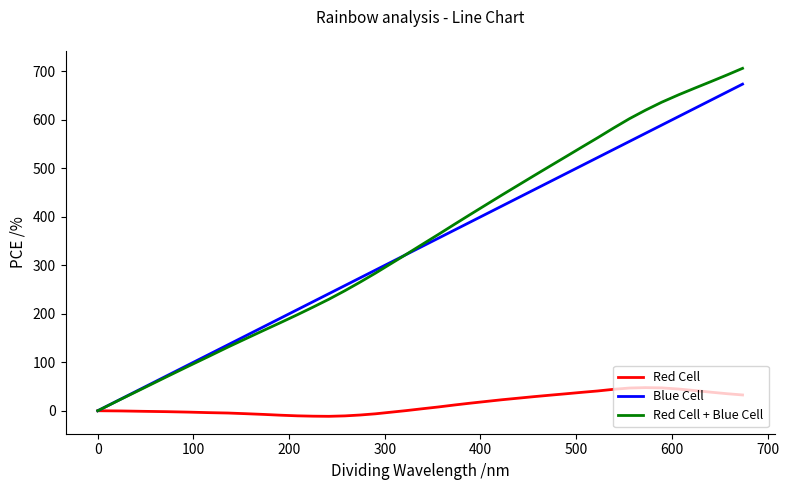

What are all the series names shown in the legend?

Red Cell, Blue Cell, Red Cell + Blue Cell